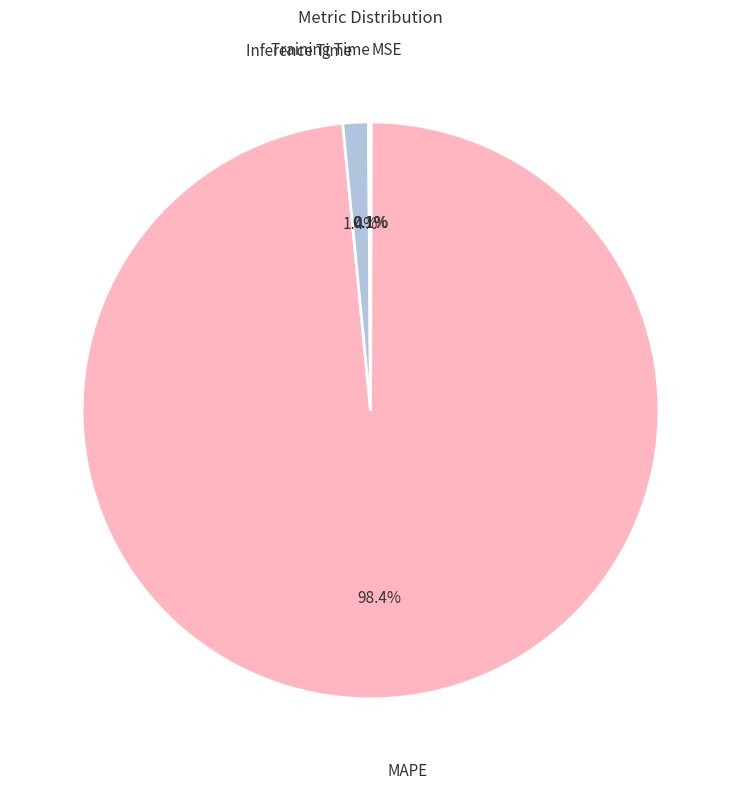

To the nearest percent, what portion does MAPE represent?

98%